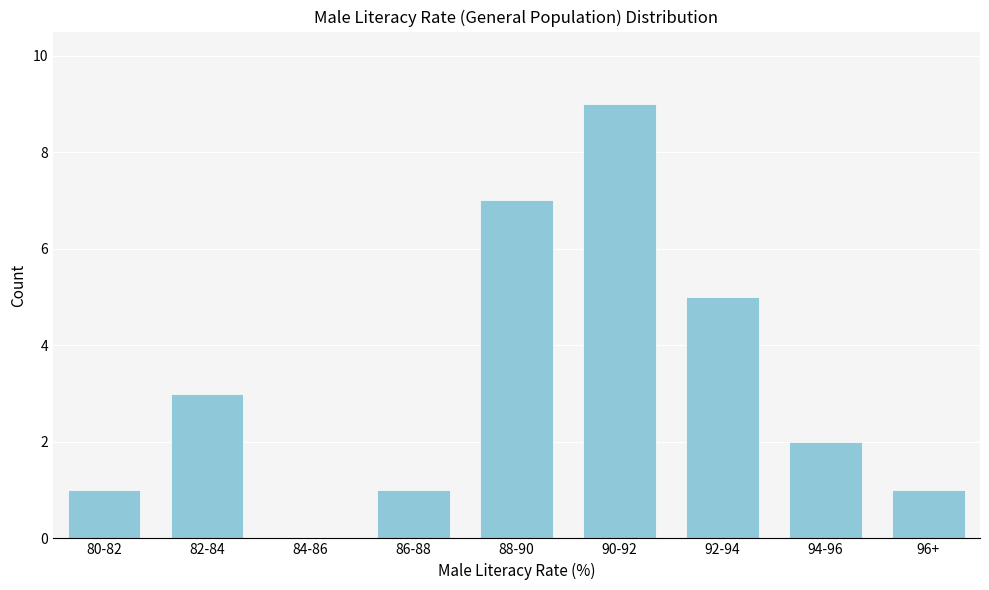

Reading left to right, list all the values displayed in this chart.

80-82=1	82-84=3	84-86=0	86-88=1	88-90=7	90-92=9	92-94=5	94-96=2	96+=1